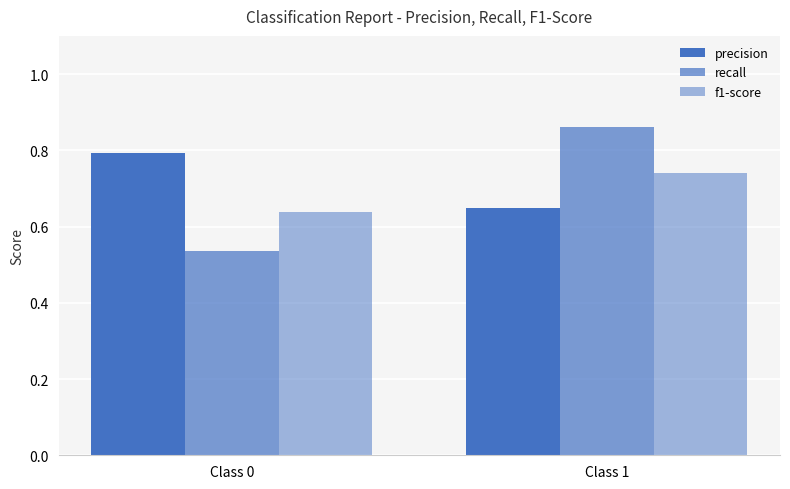

Rank the categories by precision value from highest to lowest.

Class 0, Class 1